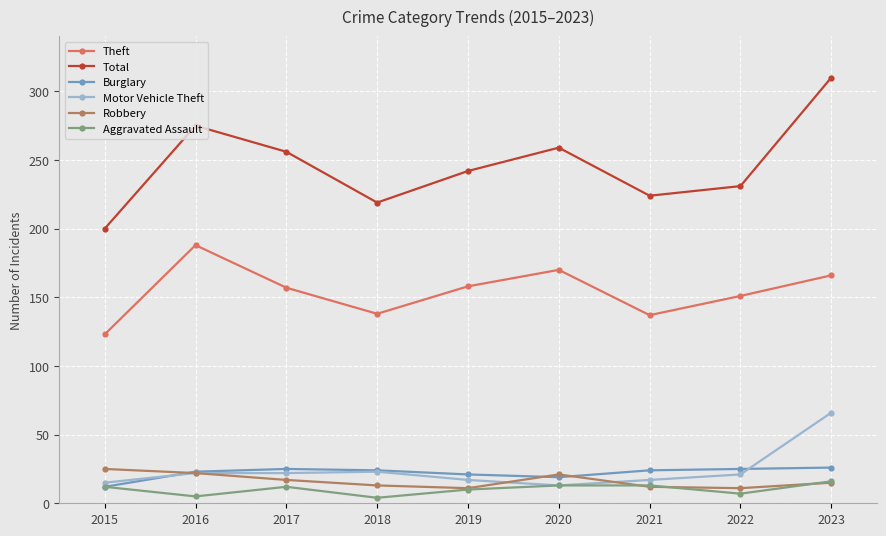

Is it true that Burglary equals 37 at 2022?

False